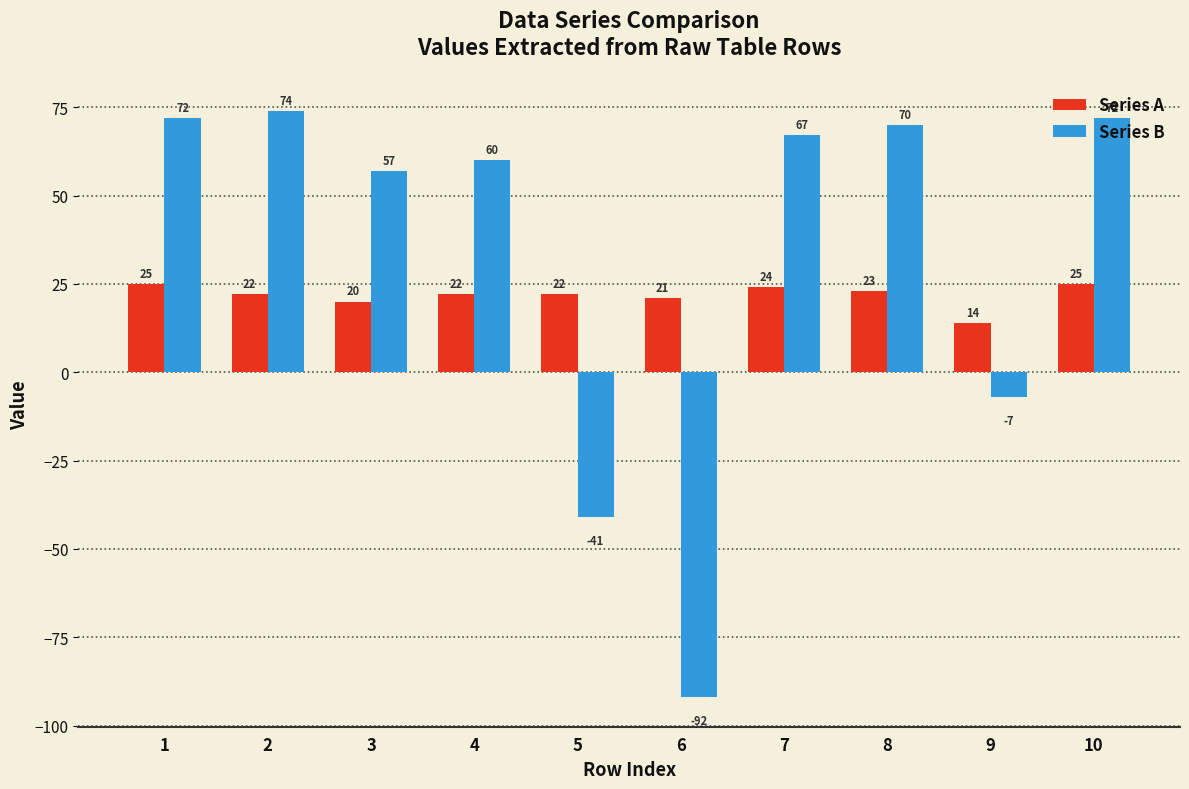

At 9, list the series in order from smallest to largest.

Series B, Series A